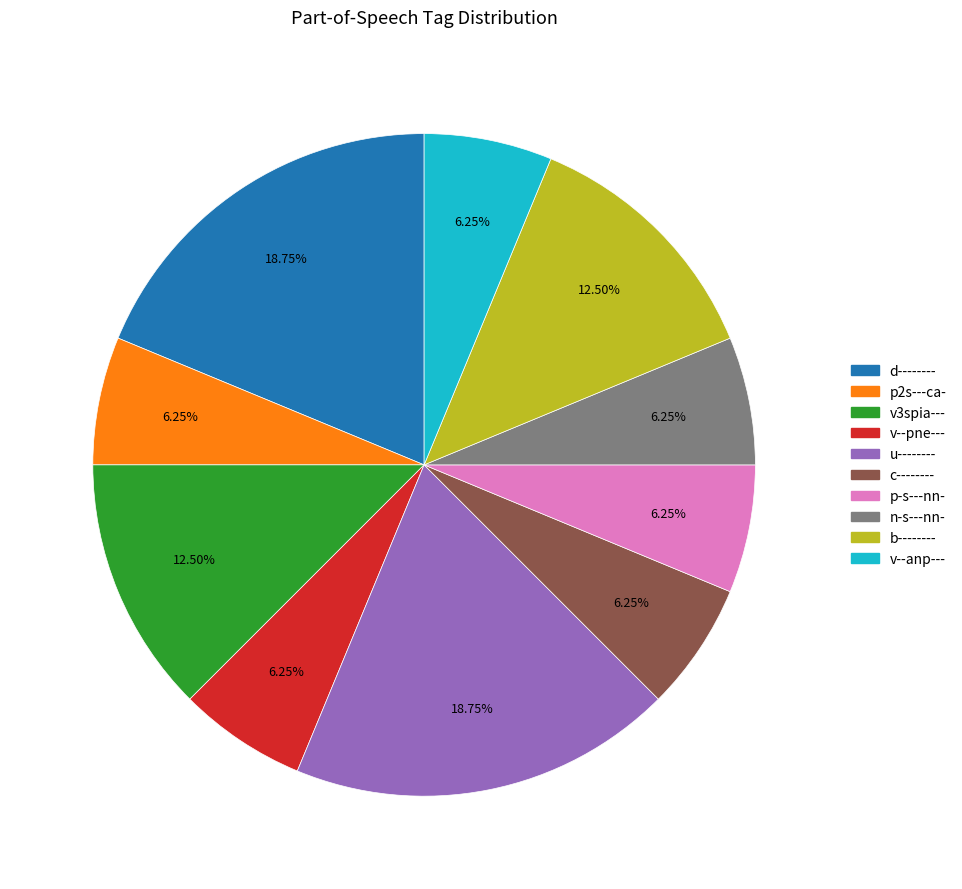

Is there any slice that represents more than half of the pie?

No